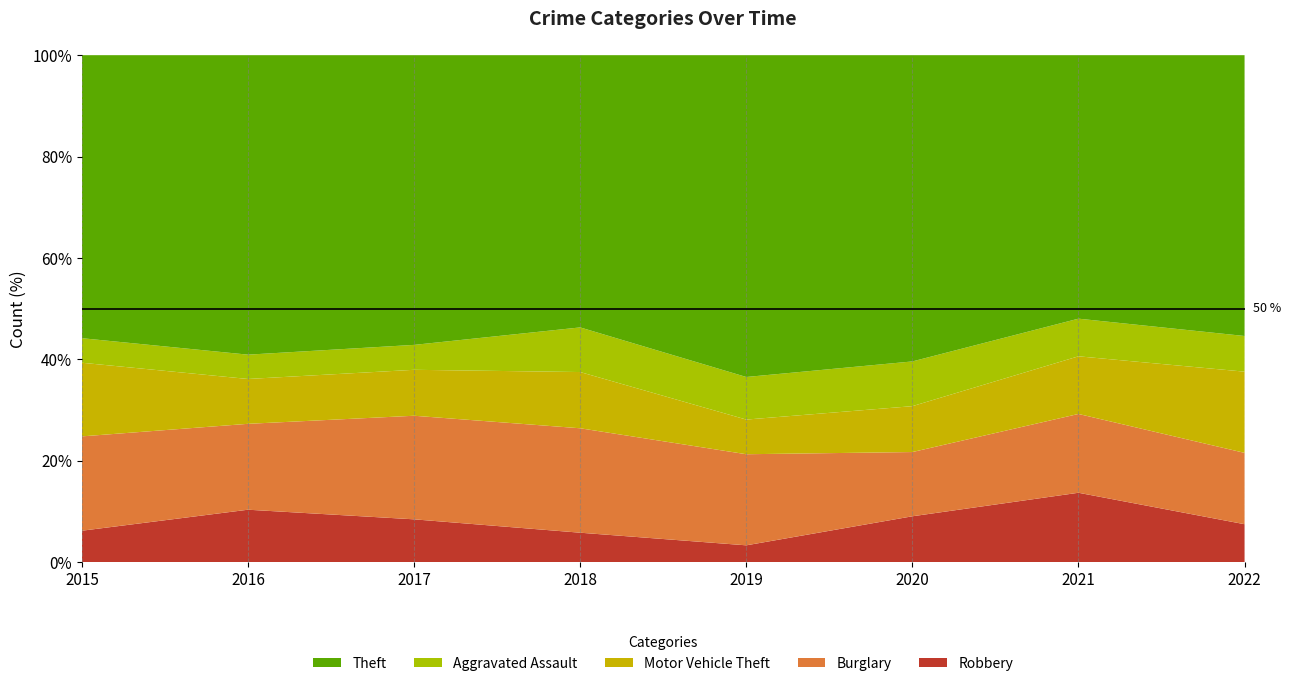

Reading right to left, list all the values displayed in this chart.

Robbery: 2022=50	2021=59	2020=40	2019=17	2018=33	2017=55	2016=69	2015=41
Burglary: 2022=94	2021=67	2020=56	2019=92	2018=117	2017=133	2016=113	2015=123
Motor Vehicle Theft: 2022=107	2021=49	2020=40	2019=35	2018=63	2017=59	2016=59	2015=96
Aggravated Assault: 2022=47	2021=32	2020=39	2019=43	2018=50	2017=32	2016=32	2015=32
Theft: 2022=370	2021=224	2020=267	2019=325	2018=305	2017=372	2016=394	2015=369